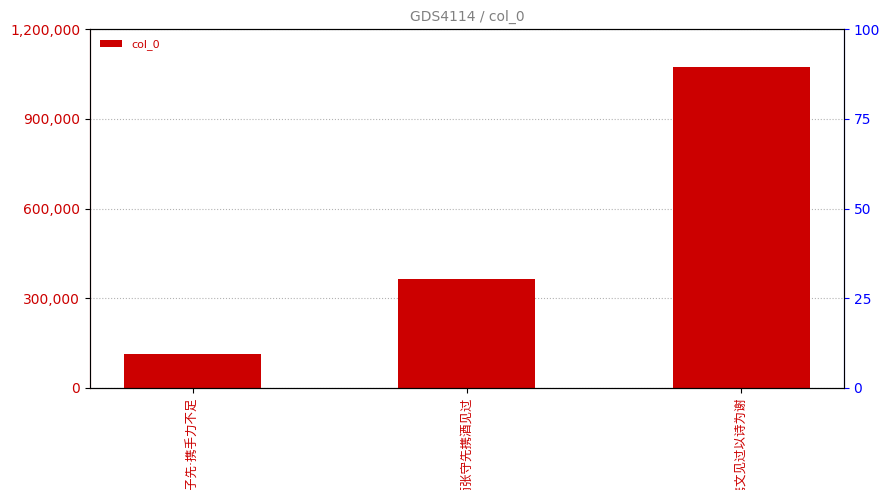

What is the sum of the values at 寄李子先·携手力不足 and 重九日雨张守先携酒见过?

476592